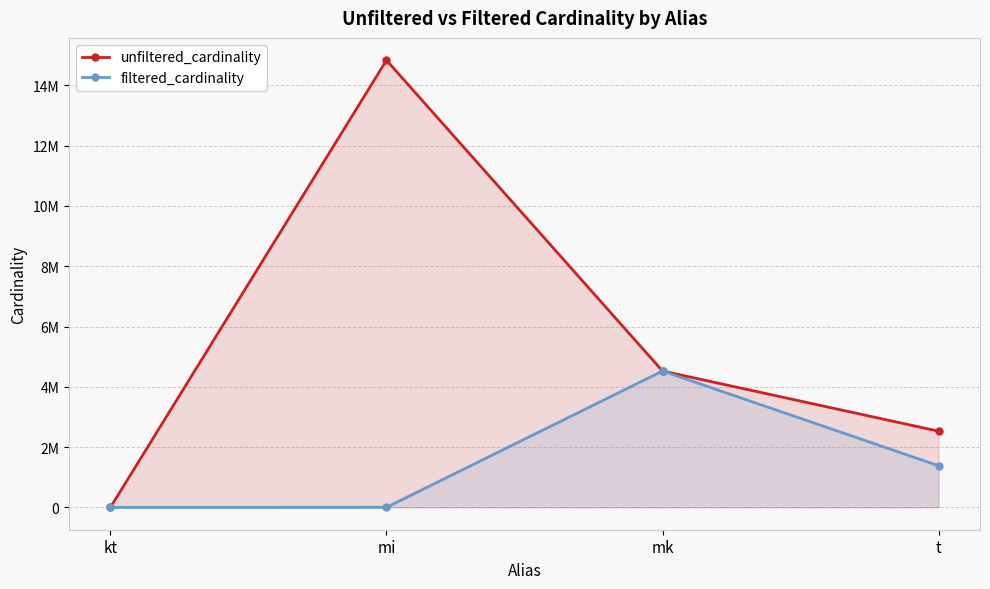

True or false: filtered_cardinality has more than 1 interior local peaks.

False